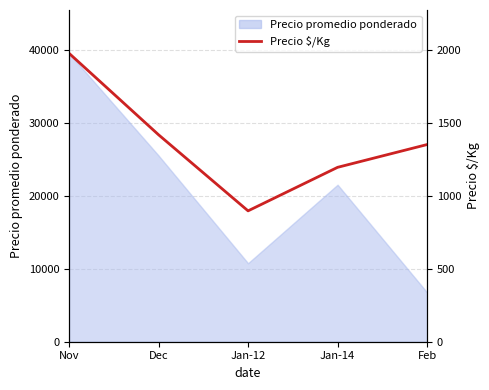

The chart shows a value of 1975 at Nov. True or false?

True